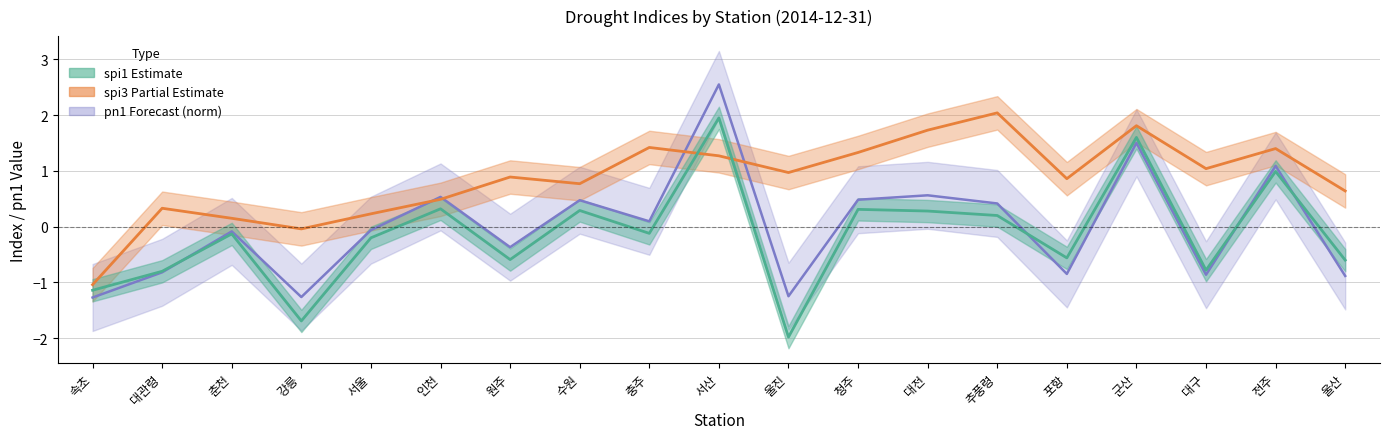

What is the difference between the maximum and minimum values in the spi1 series?

3.9